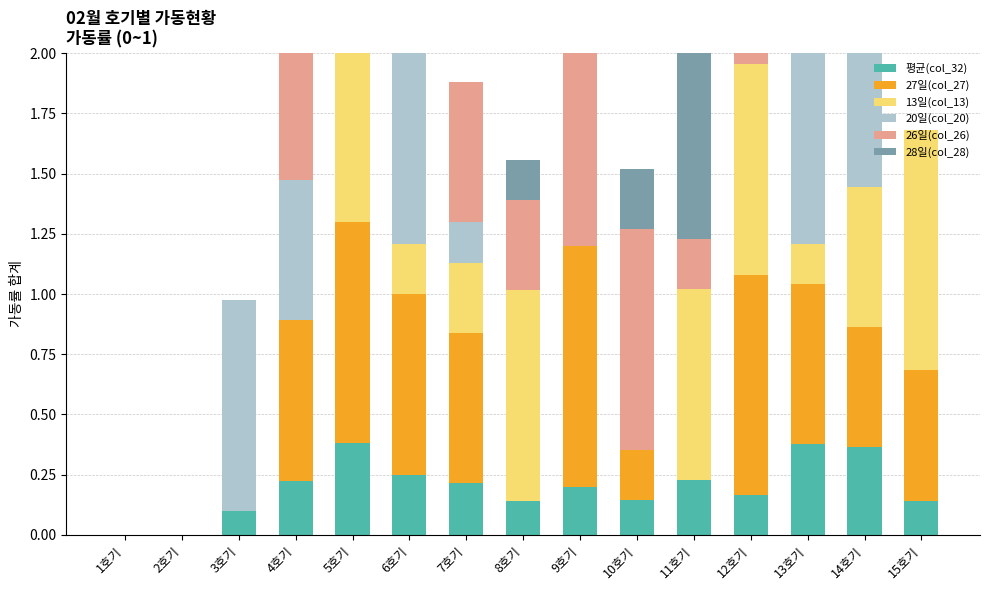

What is the difference between the 평균(col_32) values at 4호기 and 3호기?

0.1